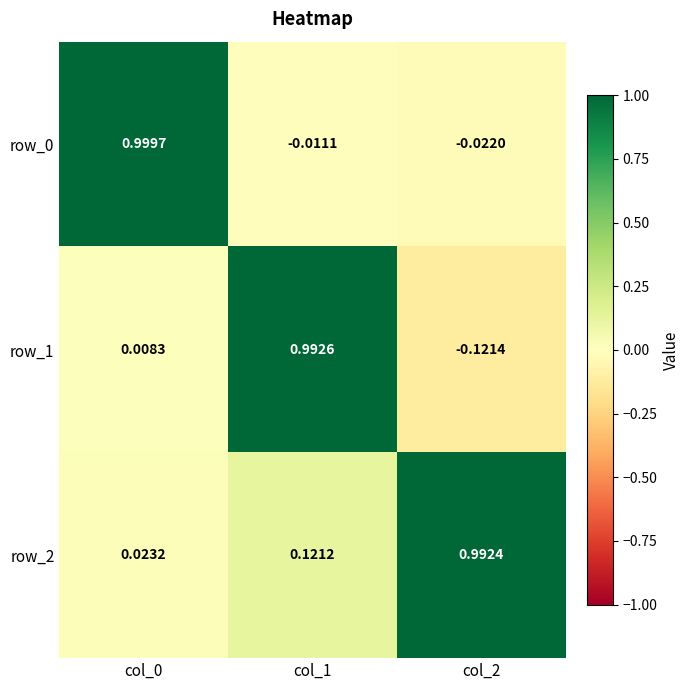

Is the value of row_0 at col_2 greater than the value of row_2 at col_2?

No